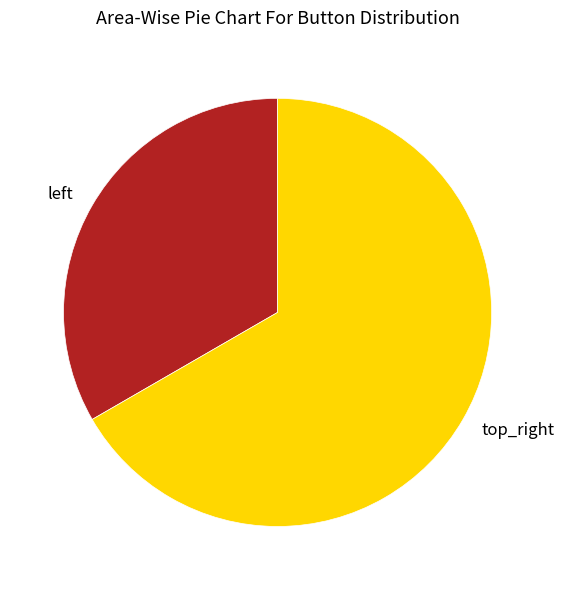

How many slices are in this pie chart?

2